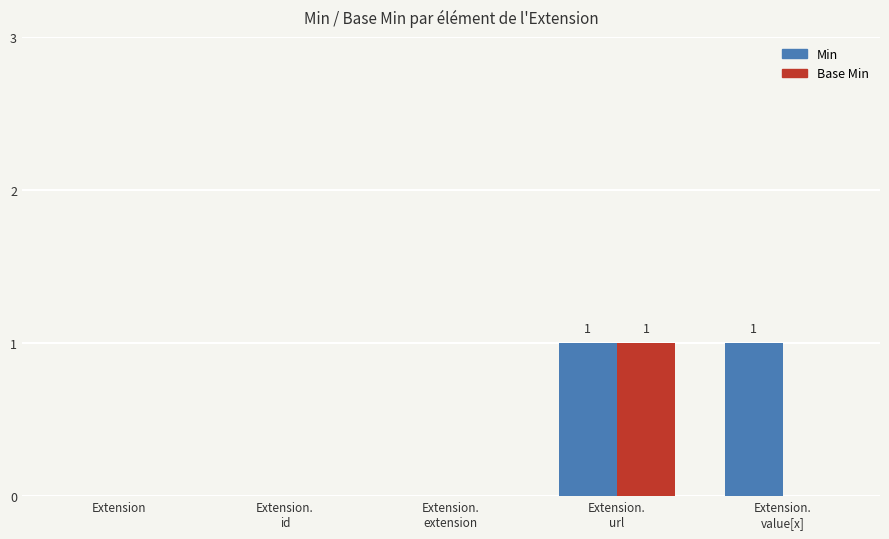

Which series has the largest total across all categories?

Min